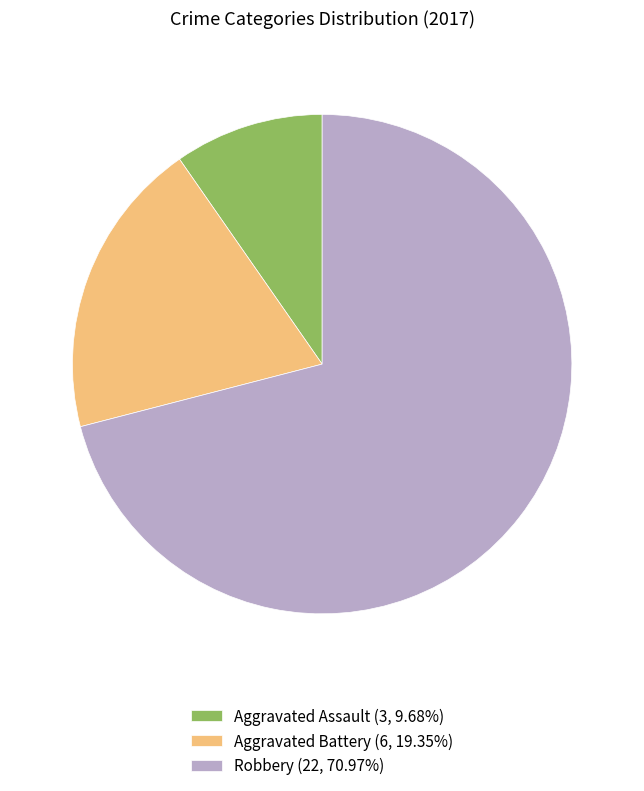

Count the number of slices in the pie.

3